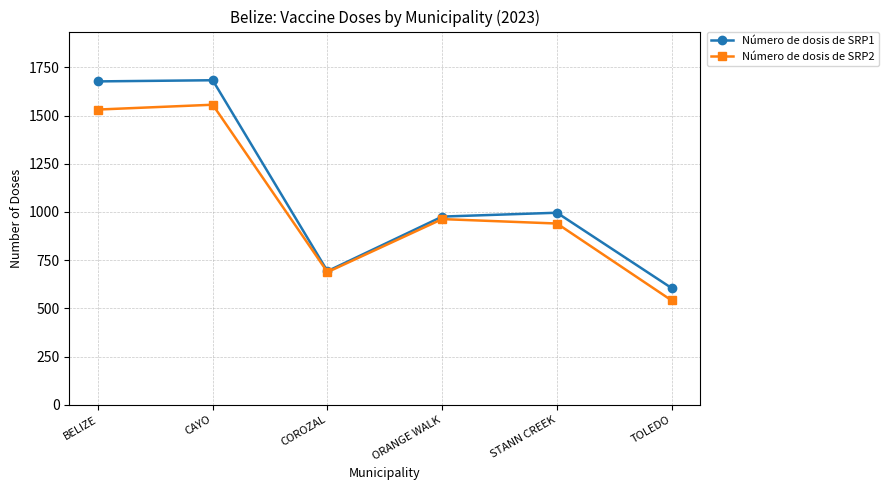

What position from the right is ORANGE WALK?

3